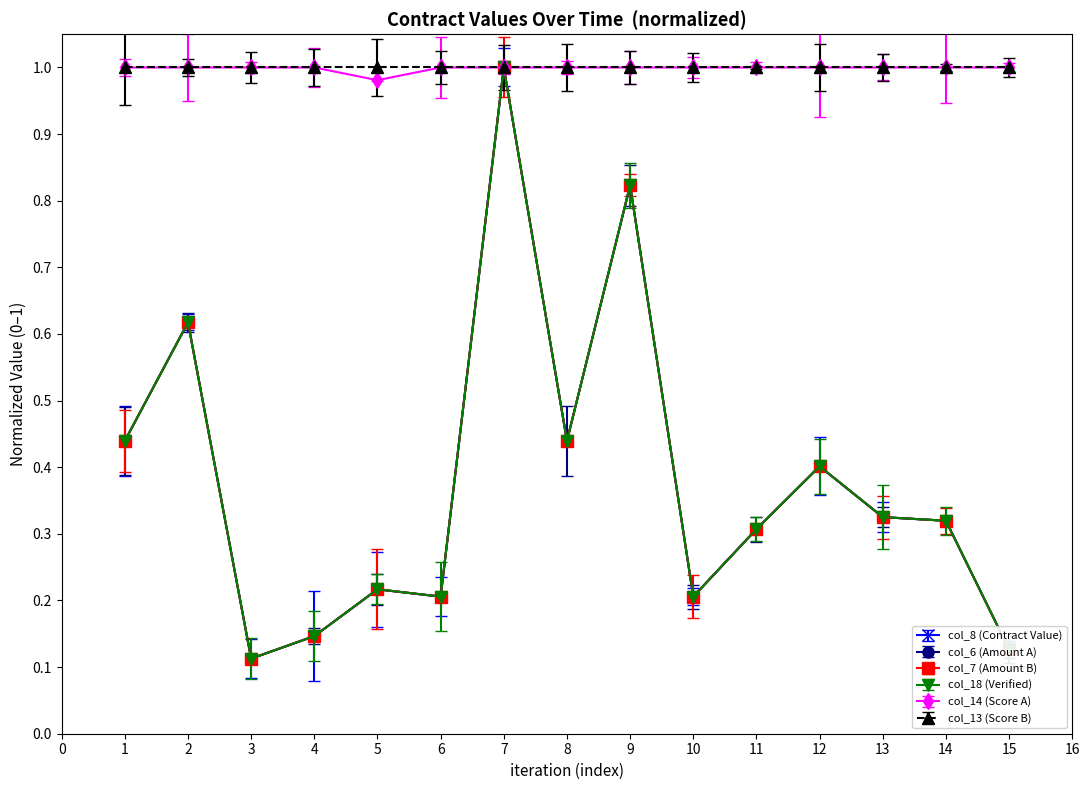

At how many categories does at least one series exceed 0?

15